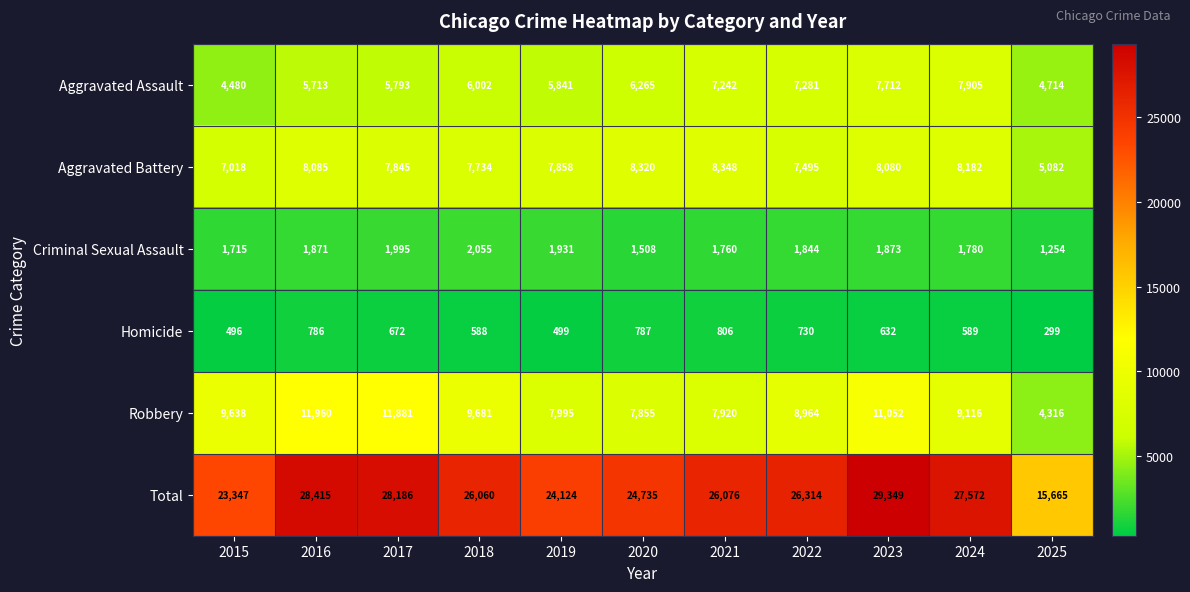

The Homicide series shows 178 at 2025. True or false?

False